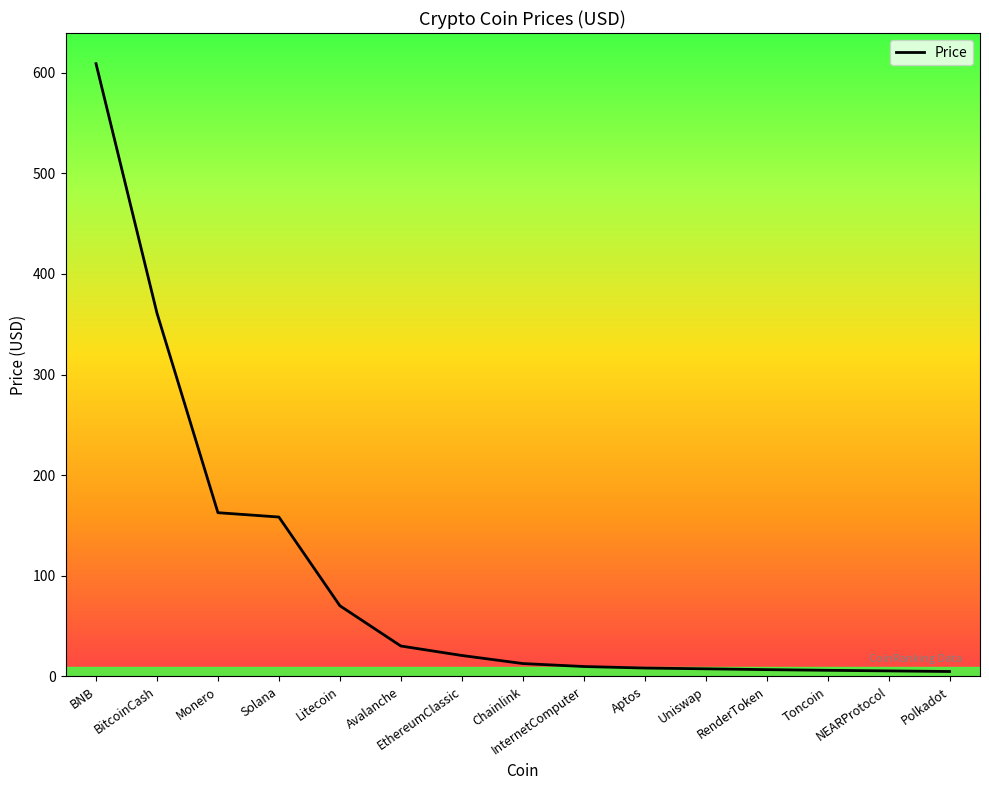

What is the difference between the maximum and minimum values?

604.0